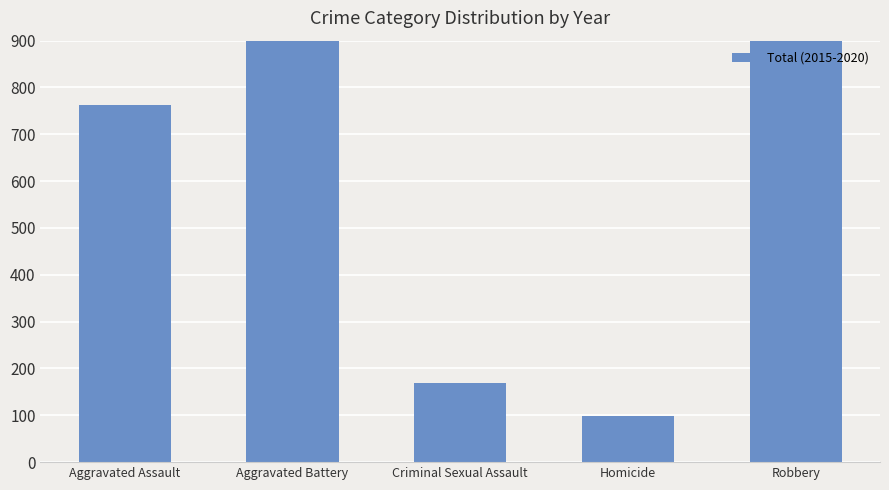

Does the chart contain any negative values?

No